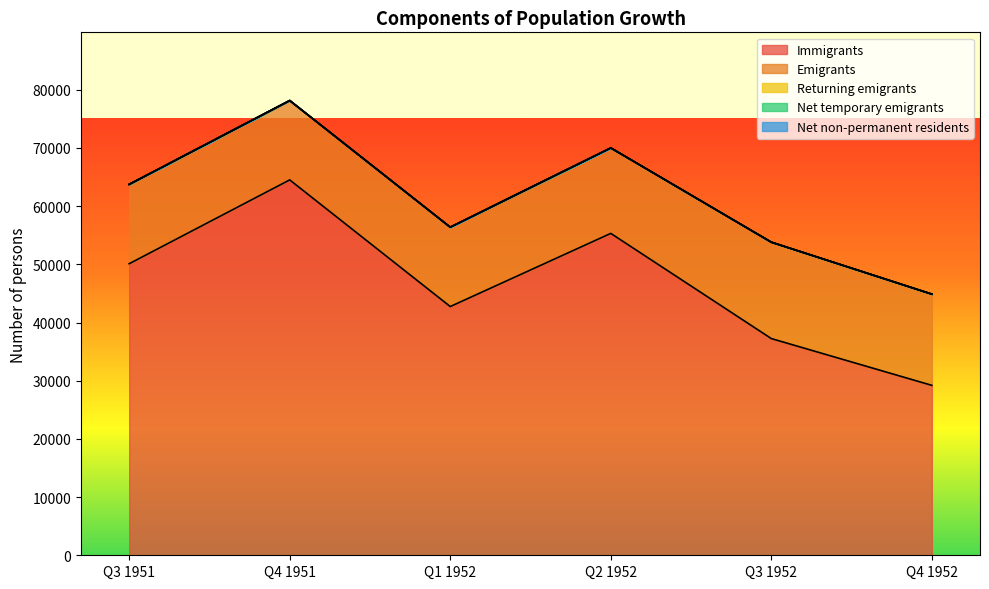

Between Q1 1952 and Q2 1952, which series saw the biggest shift?

Immigrants